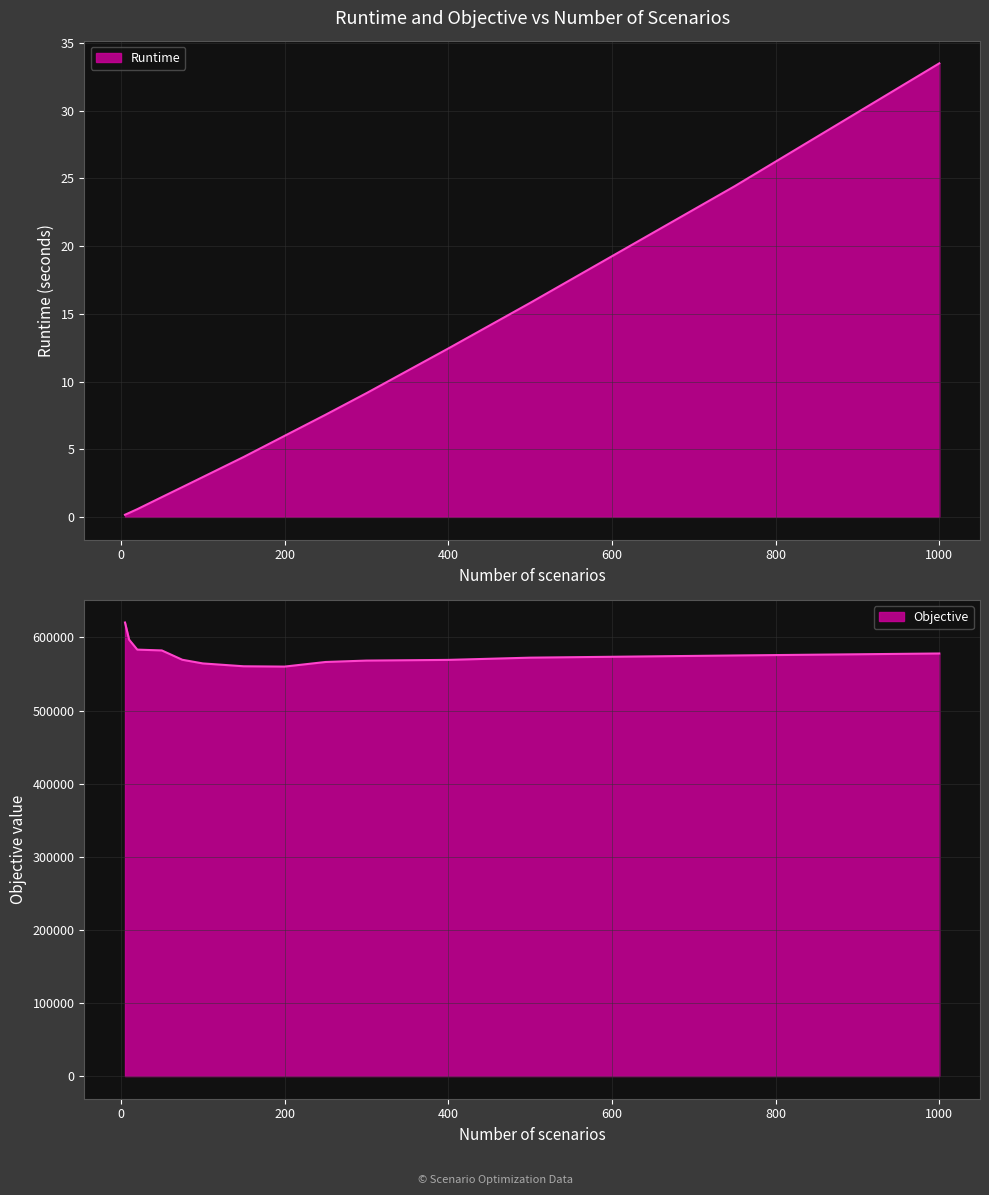

Which series has the largest total across all categories?

Objective